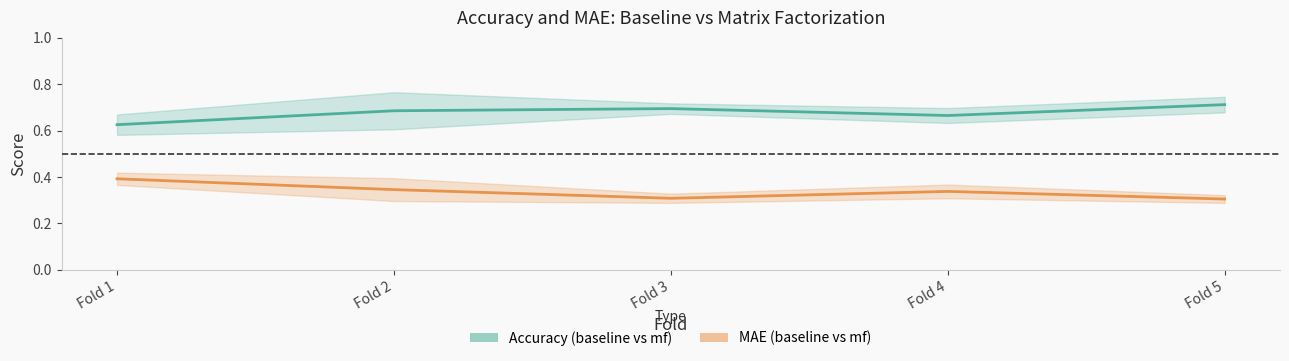

Which category has the highest value in the MAE (baseline vs mf) series?

Fold 1